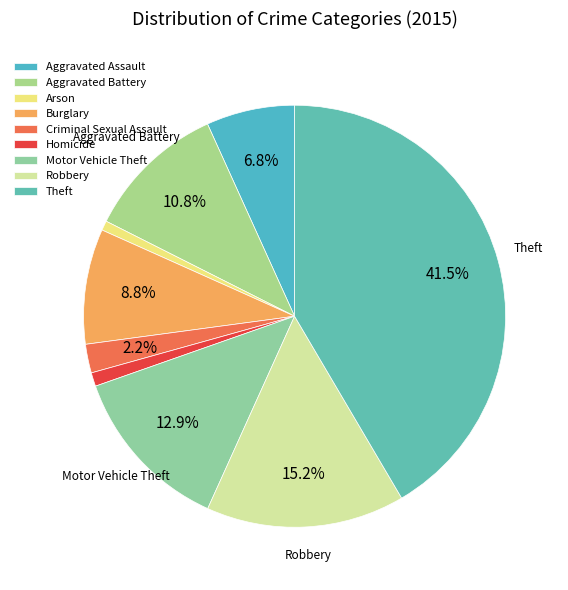

What is the total percentage of Burglary and Aggravated Assault?

15.6%